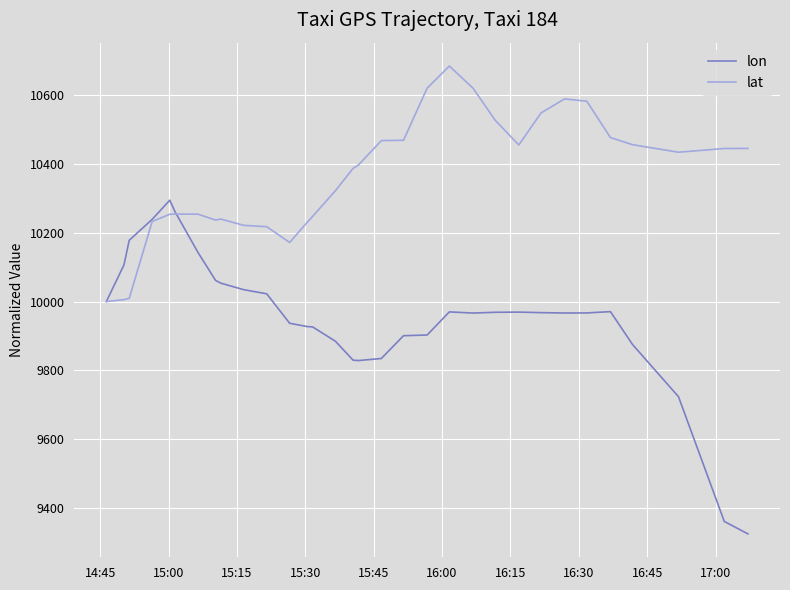

List the series in order of their overall mean, lowest first.

lon, lat